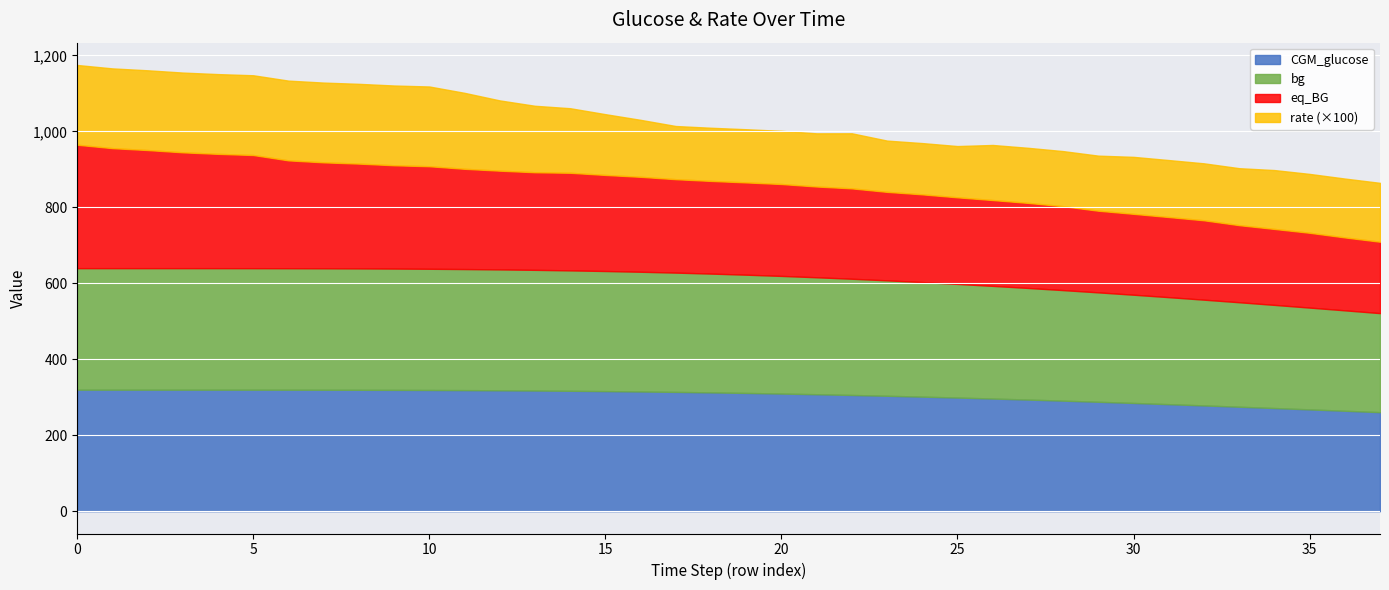

Between 20 and 33, which series saw the biggest shift?

eq_BG